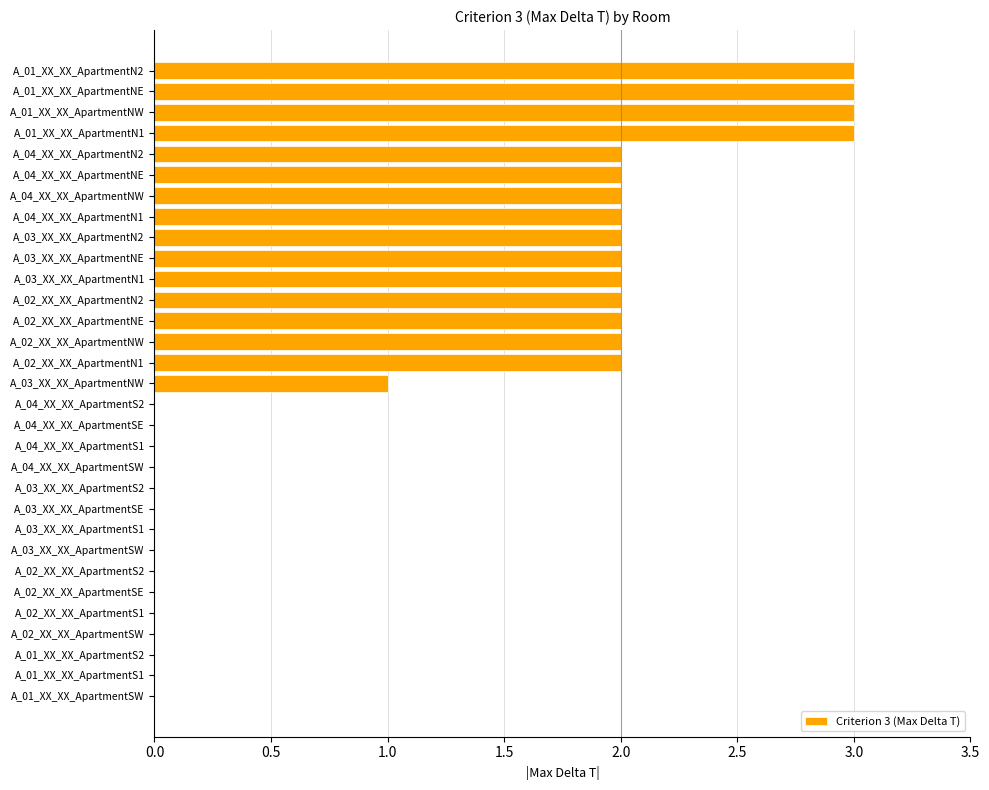

What is the maximum value shown in the chart?

3